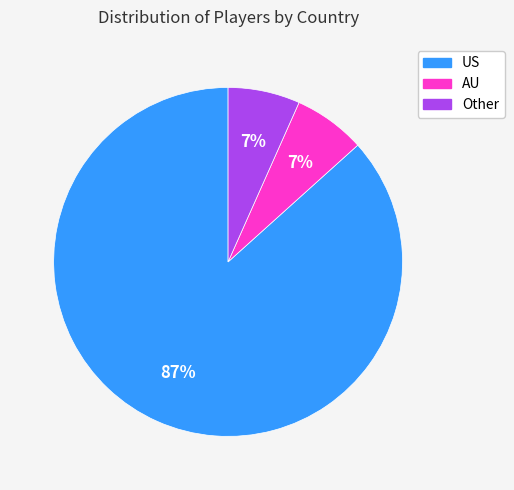

Count the number of slices in the pie.

3